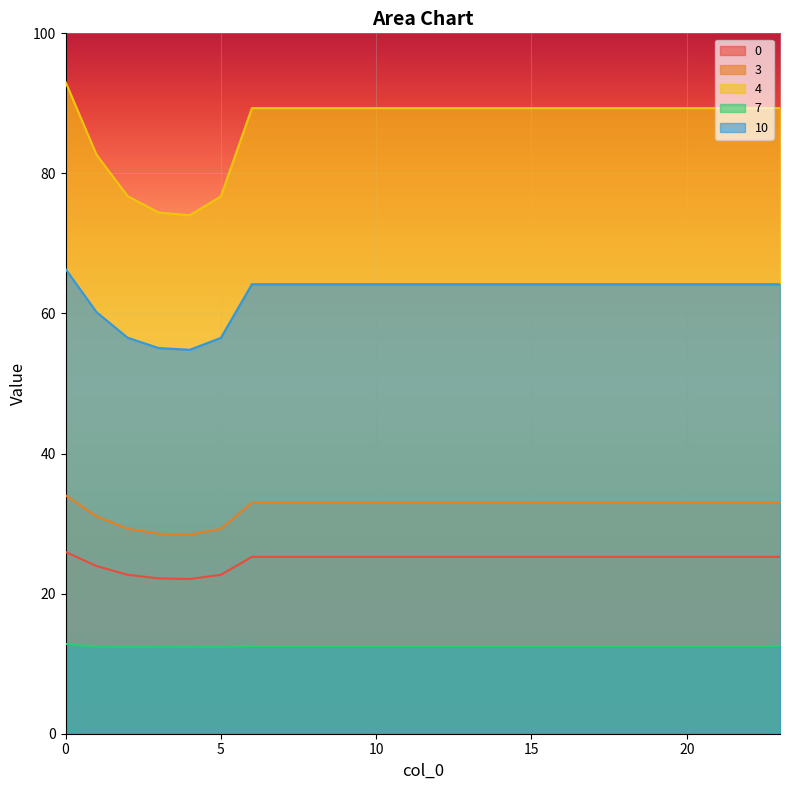

True or false: 7 has a value of 8.3 at 10.

False